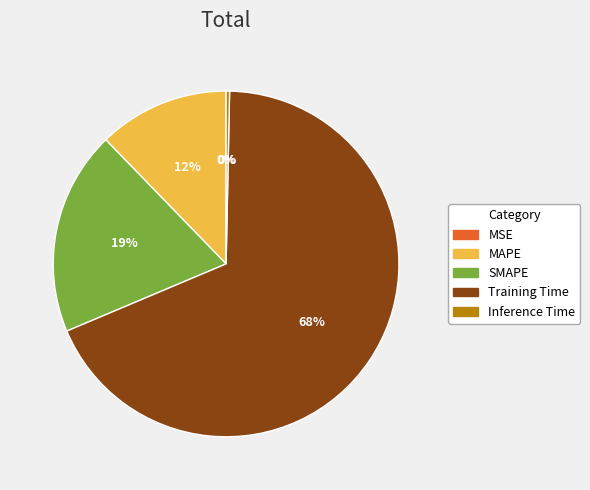

To the nearest percent, what is the combined percentage of Inference Time and Training Time?

69%